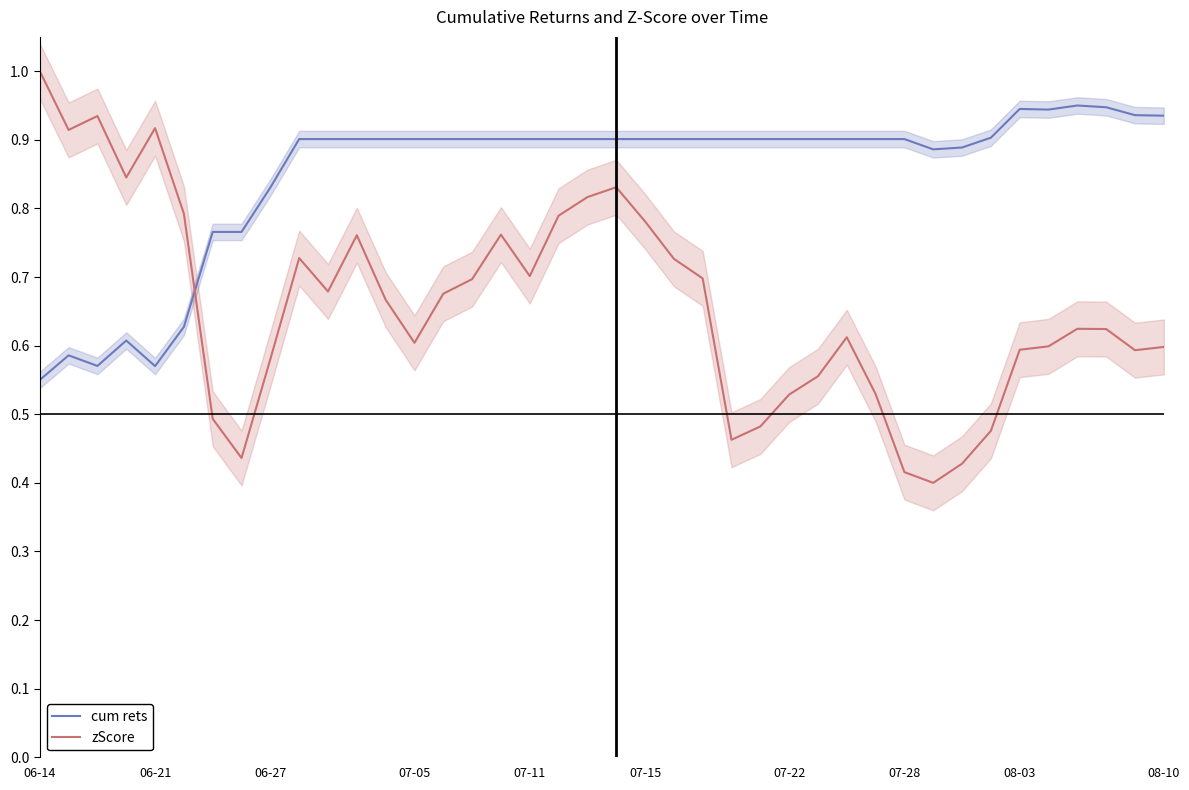

True or false: cum rets and zScore cross at least once.

True